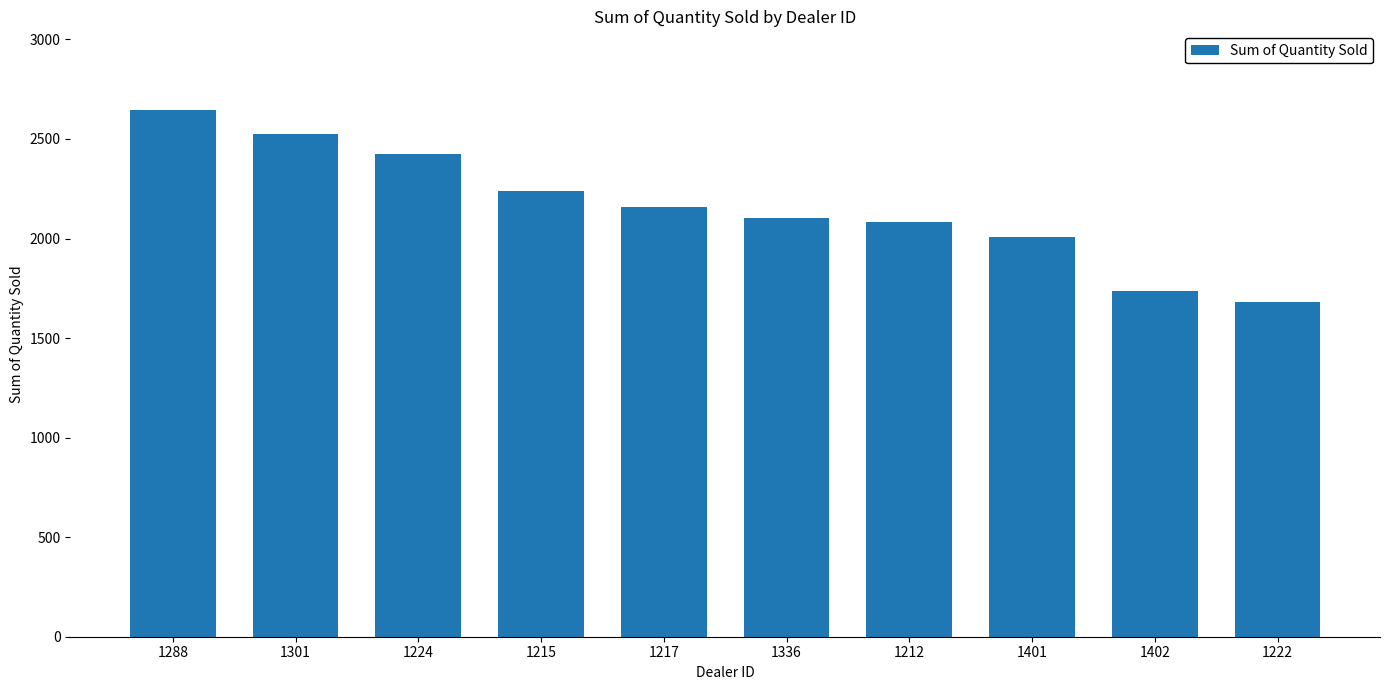

Where does the data first go above 2158?

1288